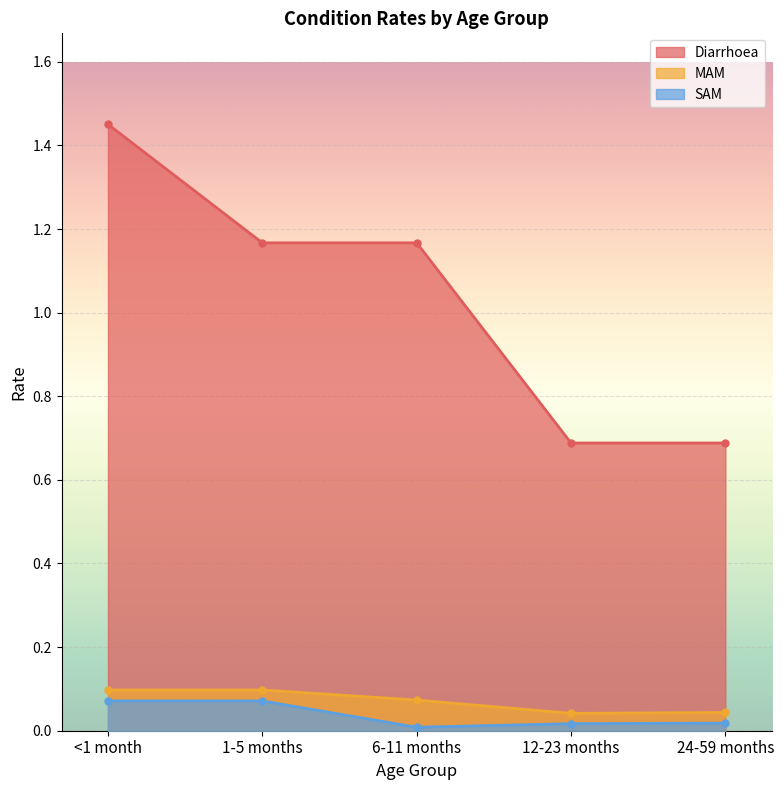

Which series has the largest range (max minus min)?

Diarrhoea